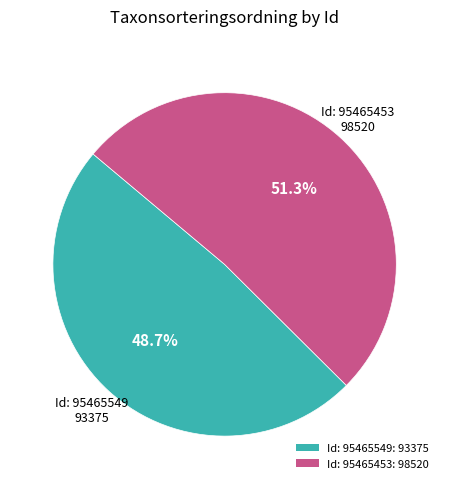

Does any single category account for the majority?

Yes